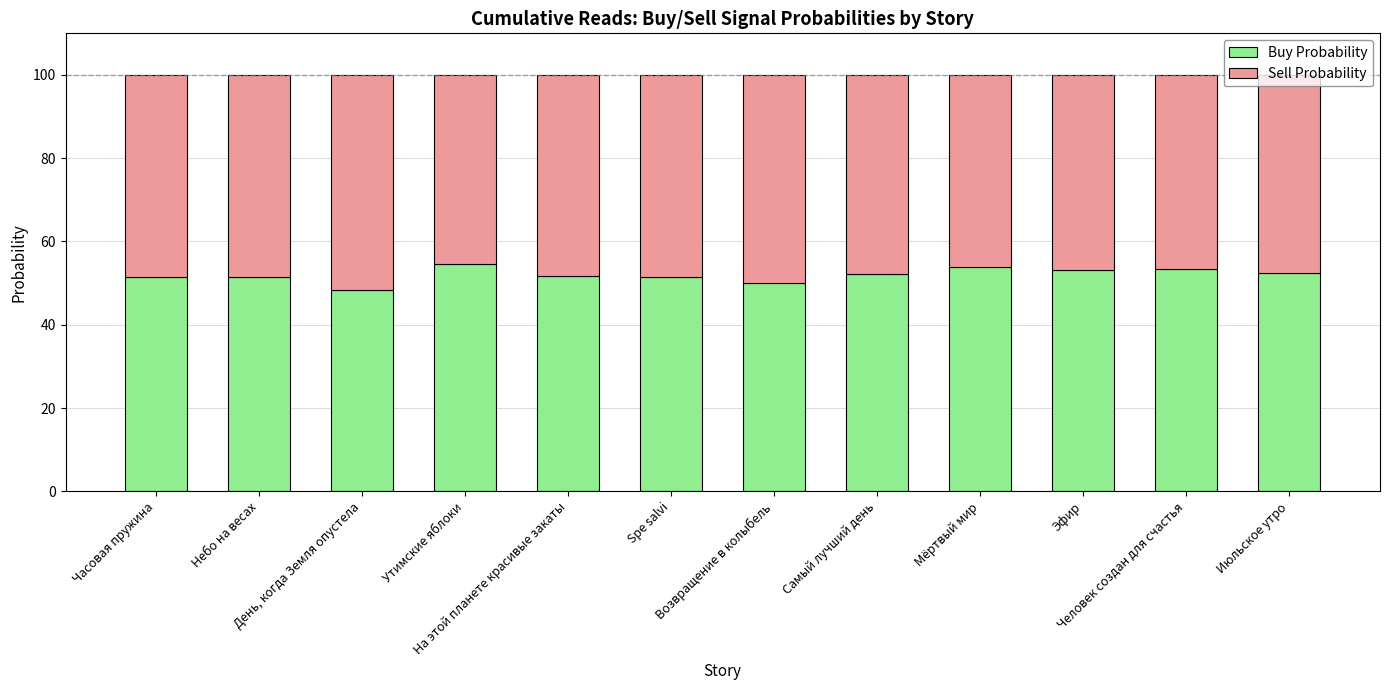

What is the average value of the Buy Probability series?

52.0